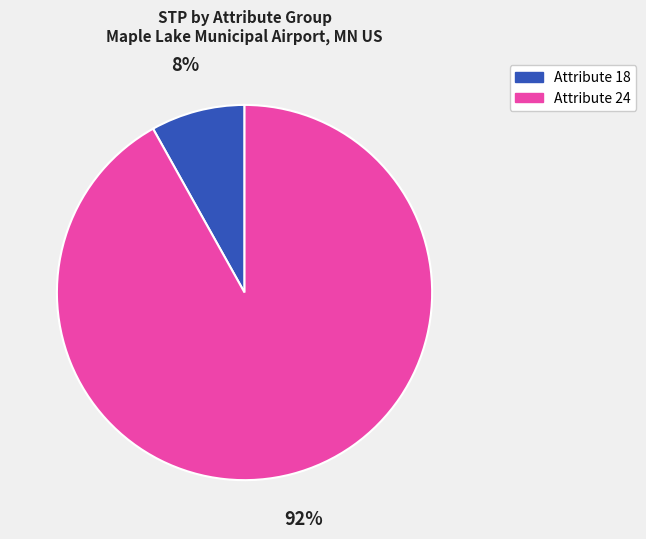

What is the largest slice in the pie chart?

Attribute 24